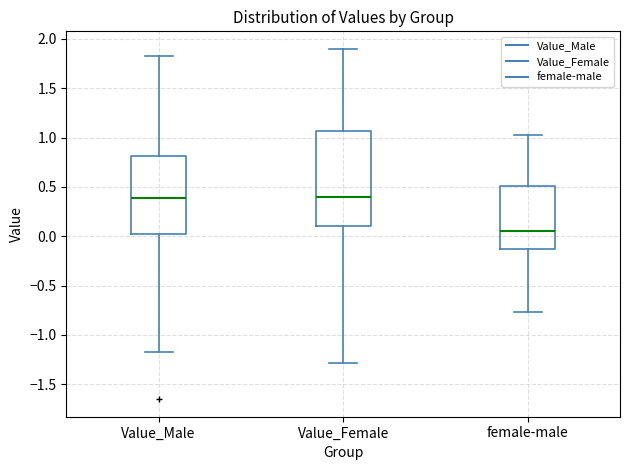

Where does the upper whisker of the box for Value_Female end on the y-axis? The values are not printed on the chart, so give them approximately, as read against the axis.

1.90